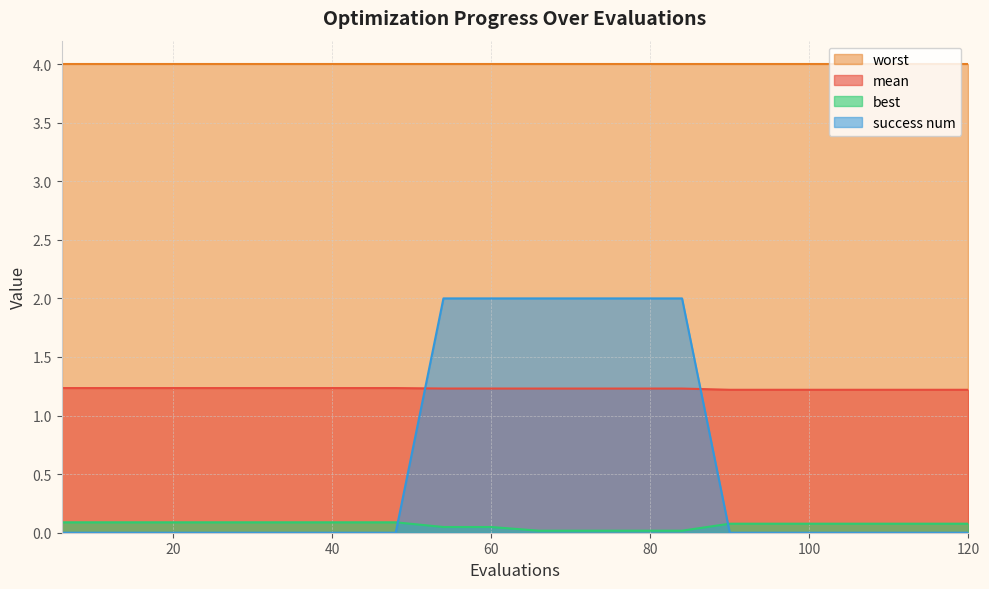

Which has a higher value, 120 or 66?

66